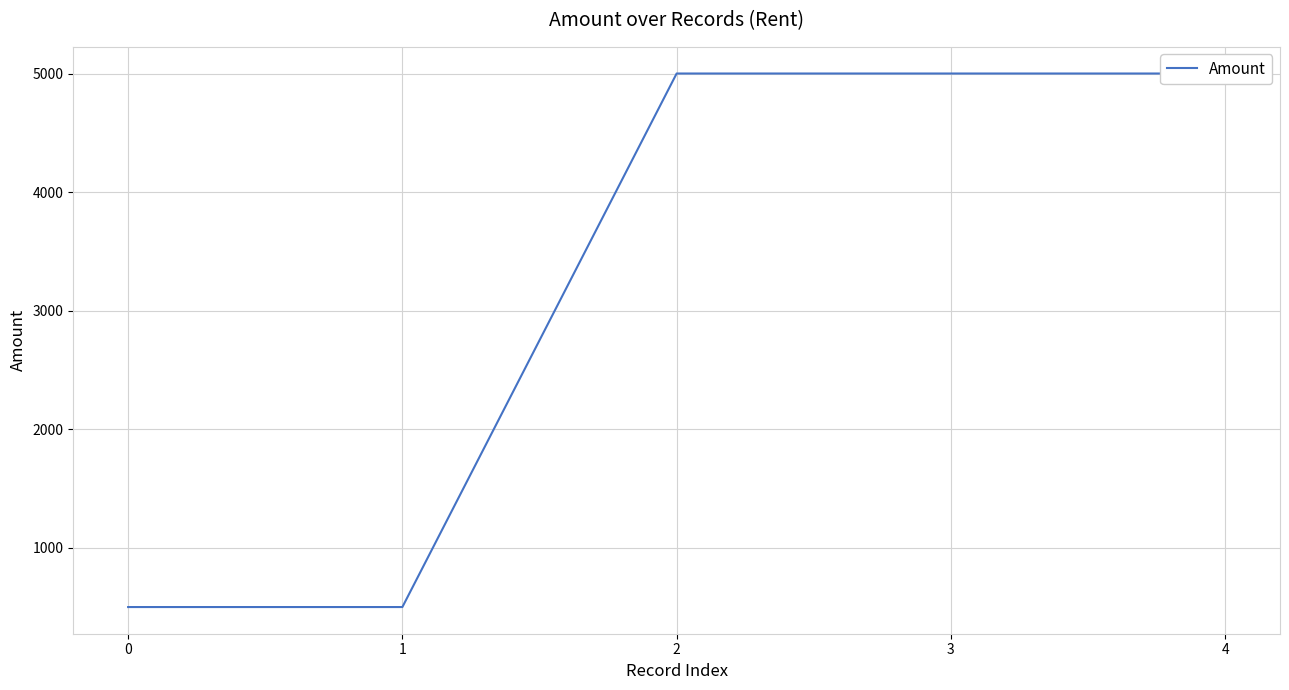

Does the chart display data point markers on the line(s)?

No